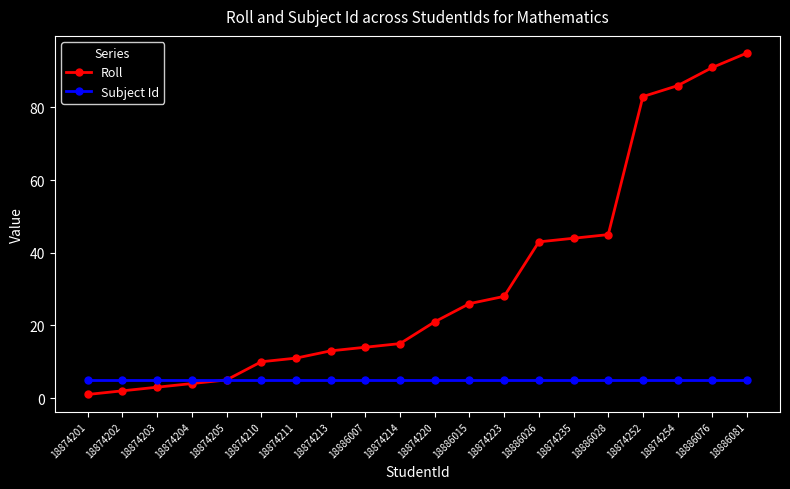

Reading right to left, transcribe all the data shown in this chart.

Roll: 95	91	86	83	45	44	43	28	26	21	15	14	13	11	10	5	4	3	2	1
Subject Id: 5	5	5	5	5	5	5	5	5	5	5	5	5	5	5	5	5	5	5	5